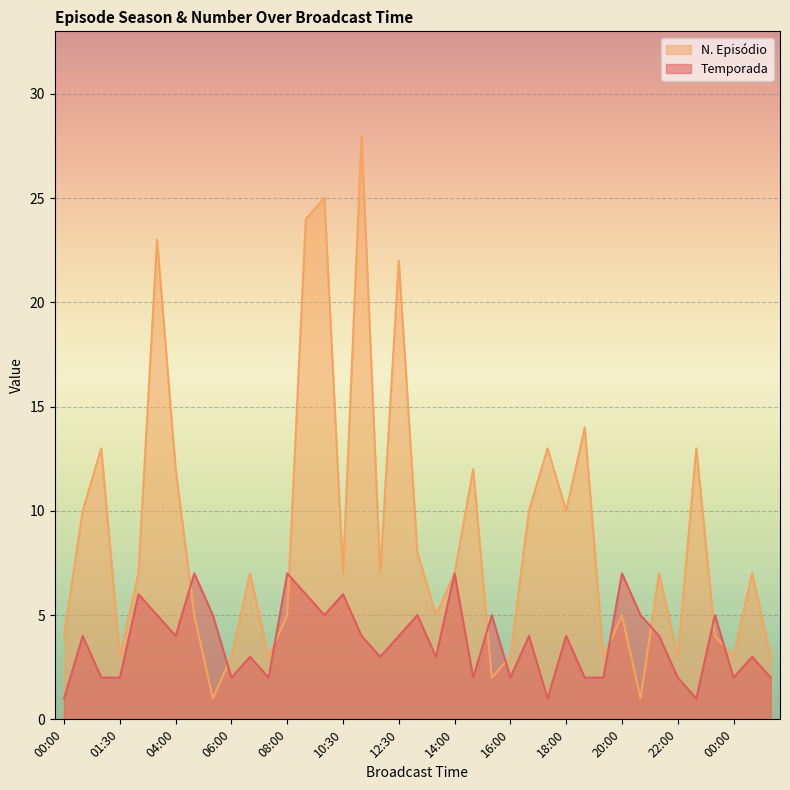

What is the smallest value displayed?

1